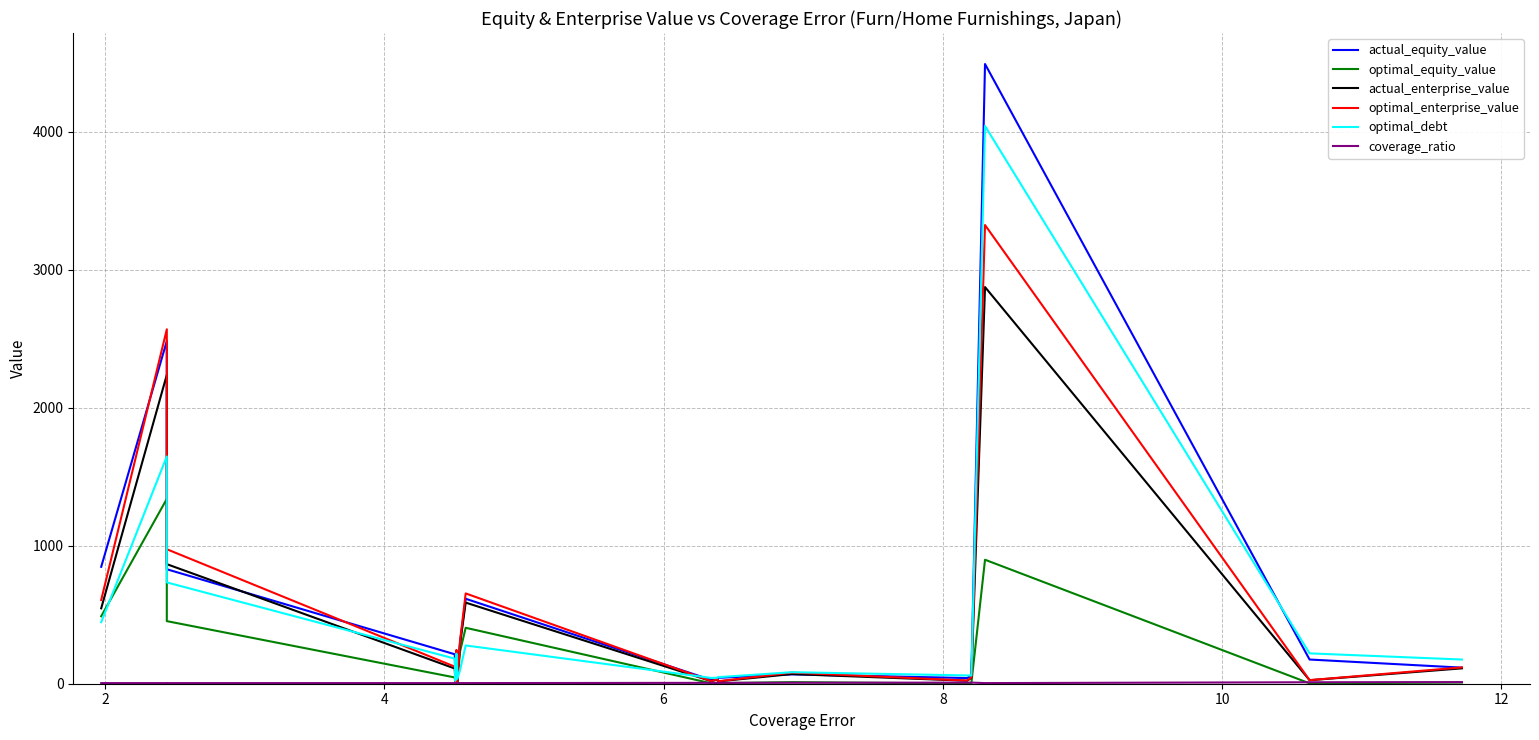

Reading left to right, extract all data points from this chart.

actual_equity_value: 847.0	2482.7	829.4	213.4	13.6	229.5	12.9	302.3	615.5	27.0	27.2	42.8	67.9	41.1	59.3	4489.7	175.3	116.5
optimal_equity_value: 488.6	1339.0	453.5	45.4	3.5	64.2	5.1	232.6	405.3	2.8	5.7	4.3	11.5	1.4	4.0	898.3	2.7	8.7
actual_enterprise_value: 546.3	2237.9	866.3	110.2	12.8	192.4	13.7	285.8	587.7	18.3	30.6	16.8	70.0	21.7	42.7	2873.7	25.4	111.4
optimal_enterprise_value: 606.7	2567.6	974.3	123.6	14.2	245.1	13.9	307.8	654.2	18.9	33.1	17.6	80.7	22.5	46.1	3323.0	25.9	118.3
optimal_debt: 445.6	1646.8	734.1	181.5	21.2	218.0	35.8	99.1	277.1	41.8	43.3	47.3	83.5	60.0	59.6	4040.7	219.9	175.3
coverage_ratio: 4.5	4.5	4.5	4.5	4.5	4.5	4.5	4.5	4.6	6.3	6.4	6.4	6.9	8.2	8.2	4.5	10.6	11.7